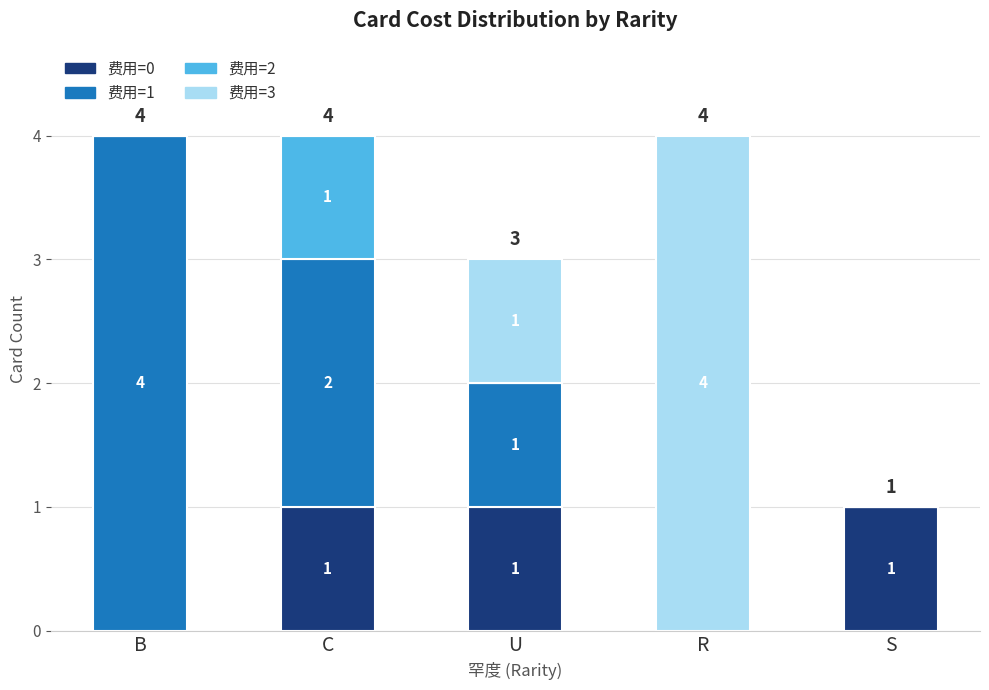

Reading right to left, list the values for the 费用=0 series.

S=1	R=0	U=1	C=1	B=0